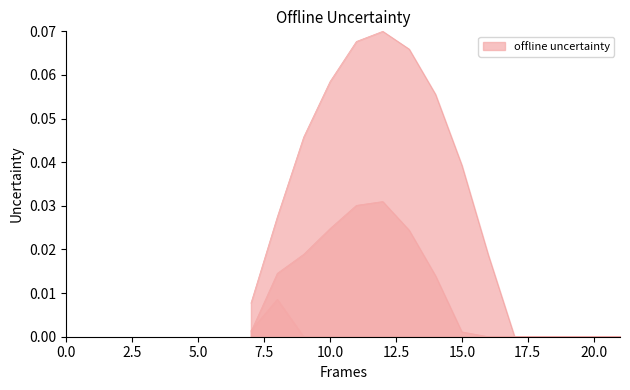

Where is the first local maximum for Series_2?

8